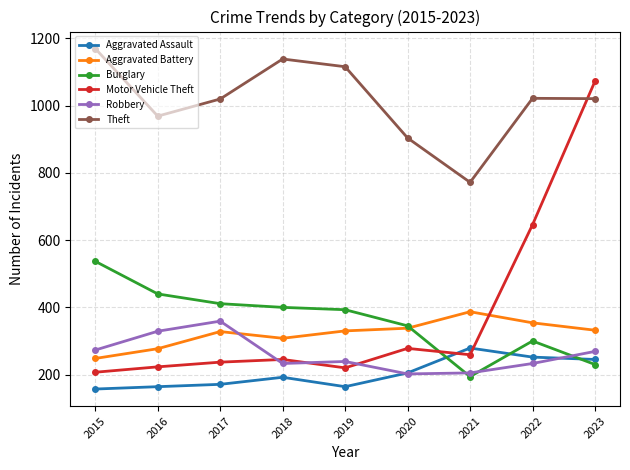

What is the difference between the highest and lowest values at 2017?

849